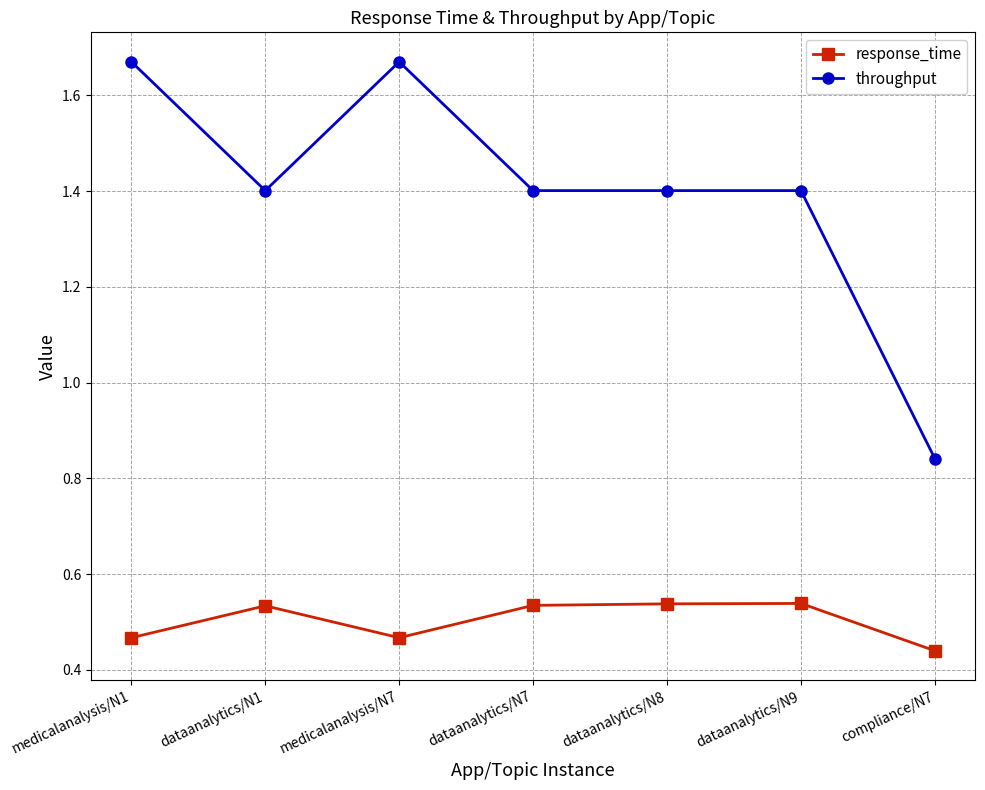

What is the sum of all response_time values?

3.5